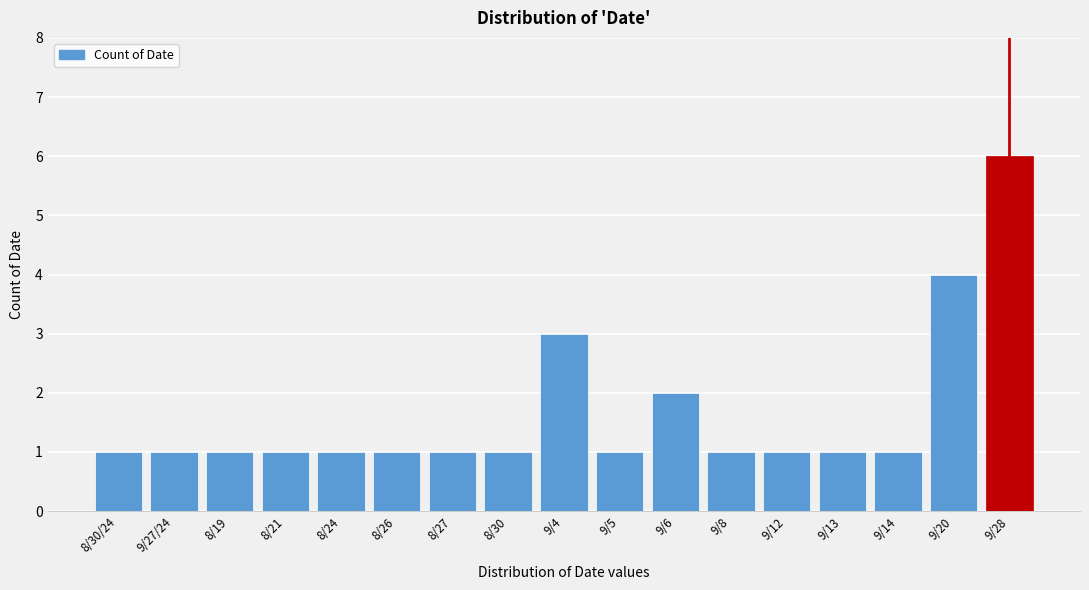

Reading left to right, what are all the values shown in this chart?

8/30/24=1	9/27/24=1	8/19=1	8/21=1	8/24=1	8/26=1	8/27=1	8/30=1	9/4=3	9/5=1	9/6=2	9/8=1	9/12=1	9/13=1	9/14=1	9/20=4	9/28=6